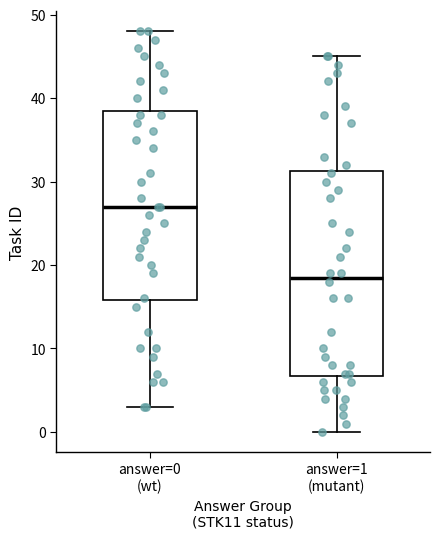

Comparing the boxes themselves (not the whiskers), which one is the tallest?

answer=1 (mutant)